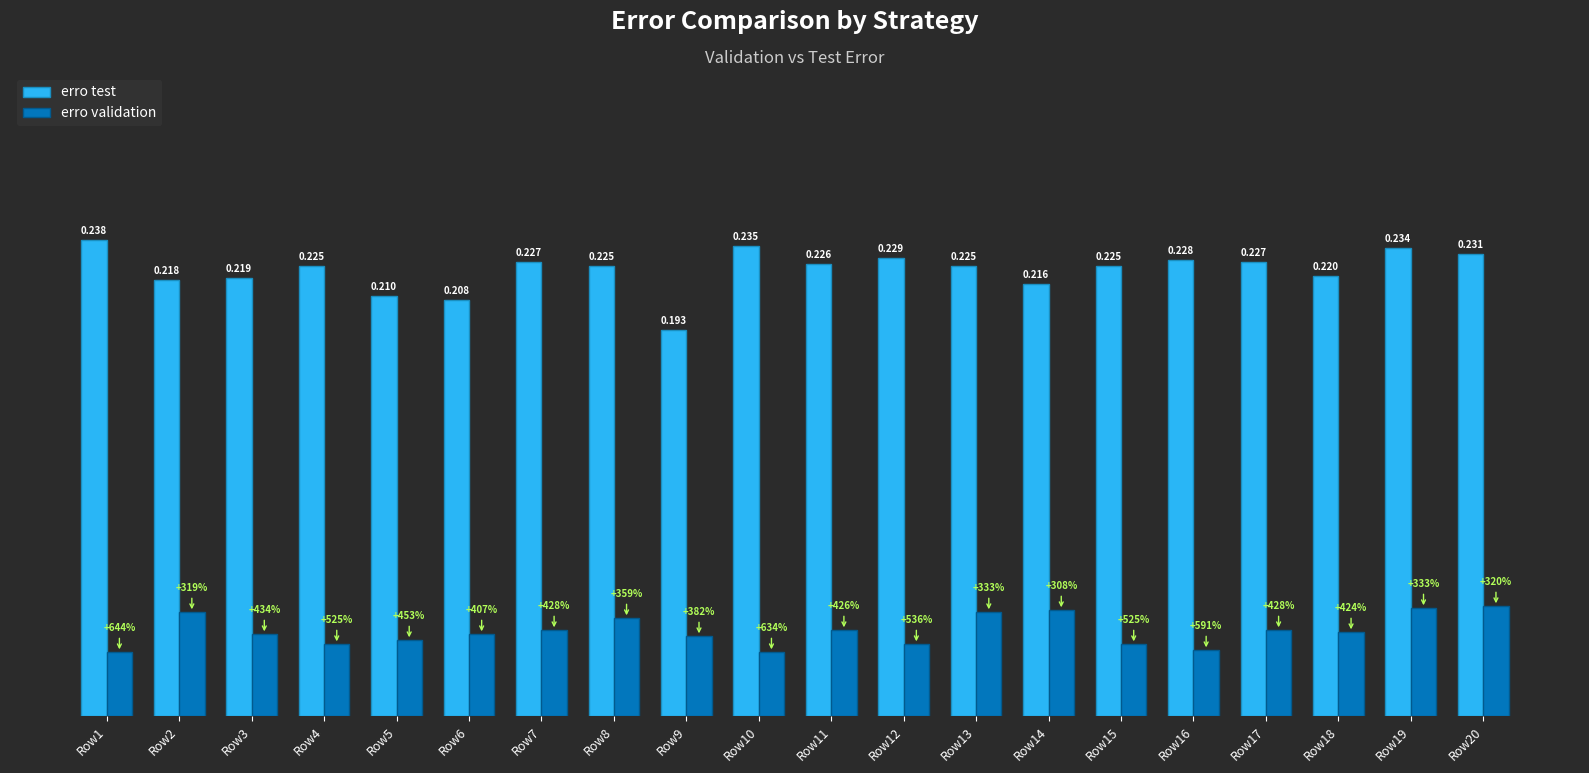

Between Row16 and Row17, which series saw the biggest shift?

erro validation